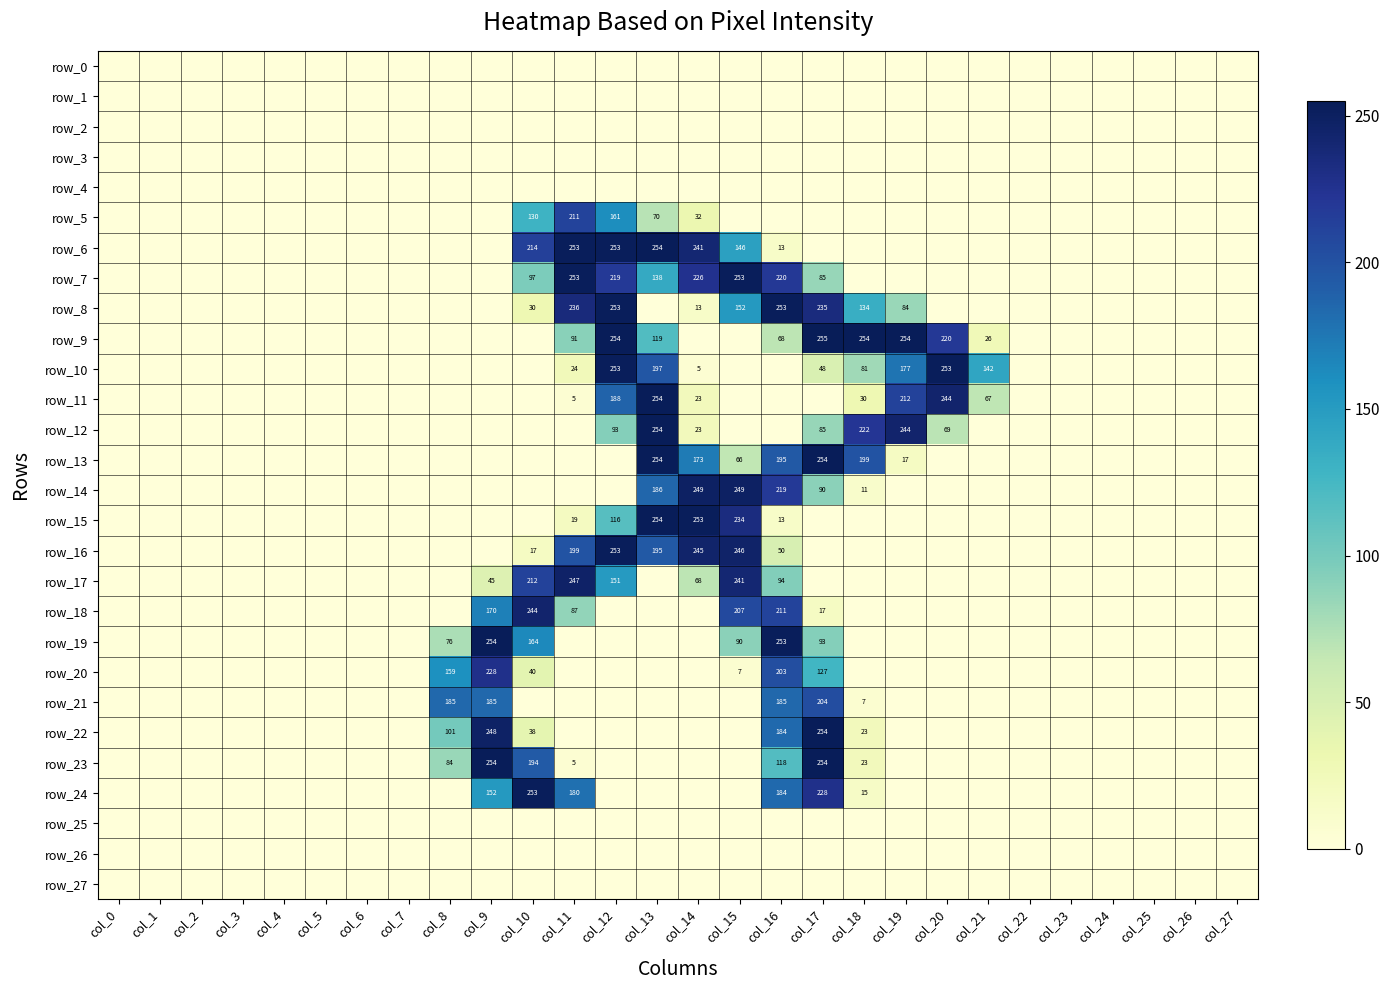

Which label corresponds to the largest value in the chart?

col_17